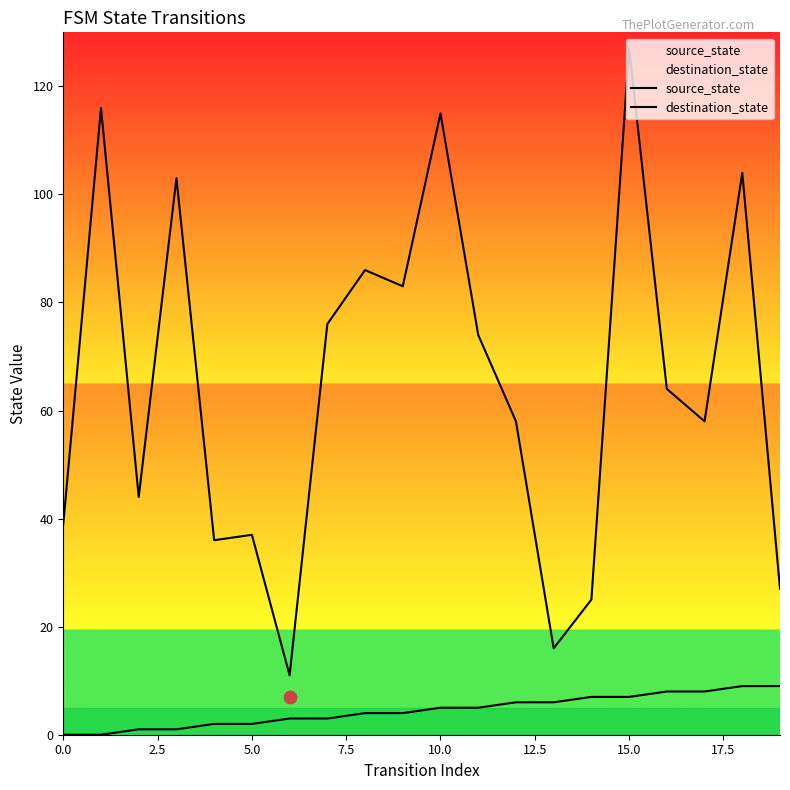

Which series has the largest total across all categories?

destination_state